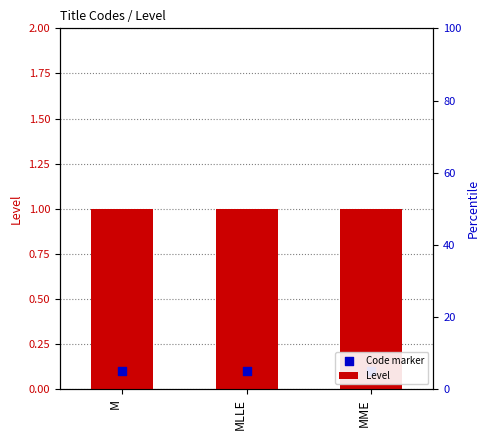

Which series has the widest spread of Y values?

Level